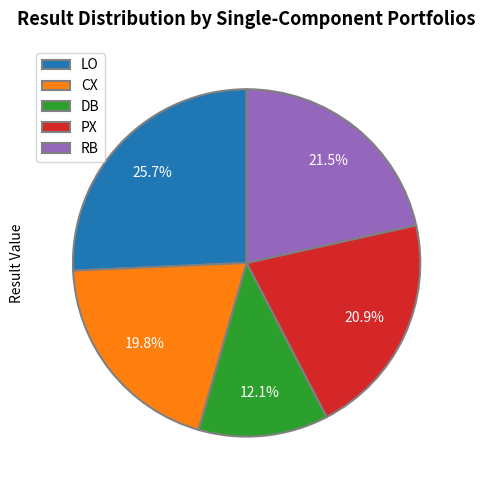

Rank the categories by value from lowest to highest.

DB, CX, PX, RB, LO